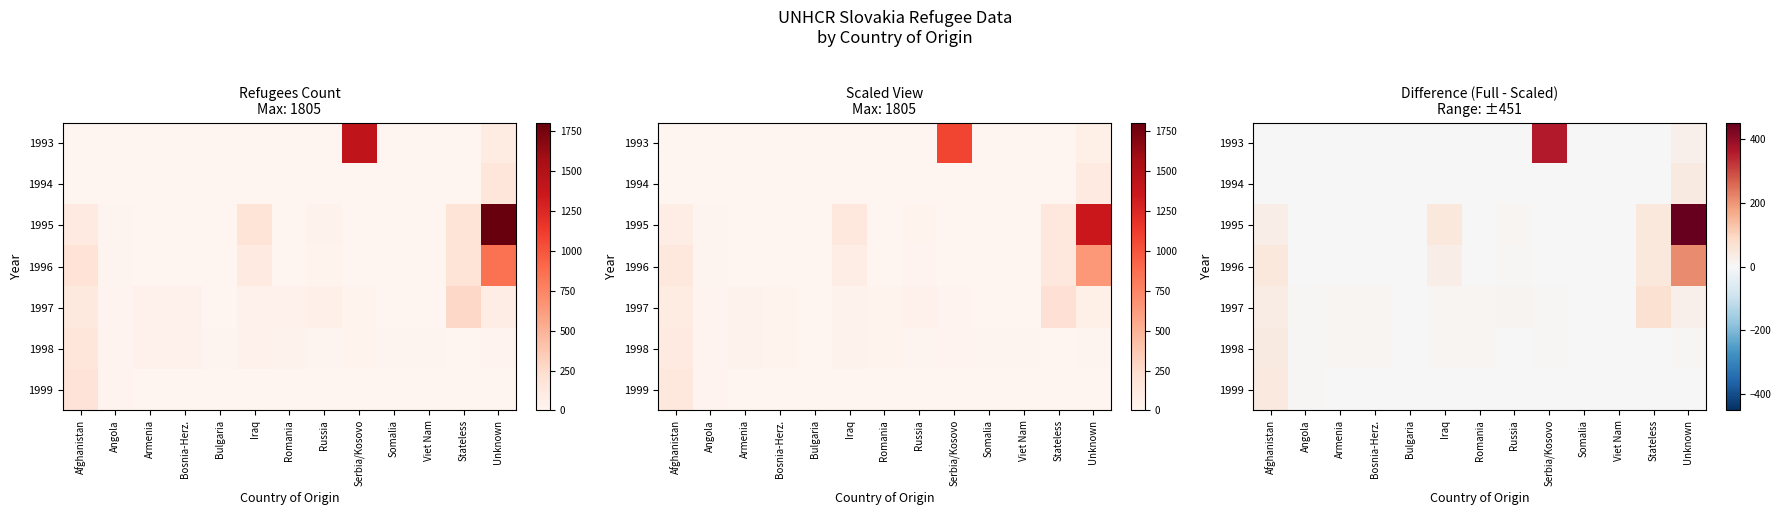

Which series changed the most between Romania and Unknown?

1995